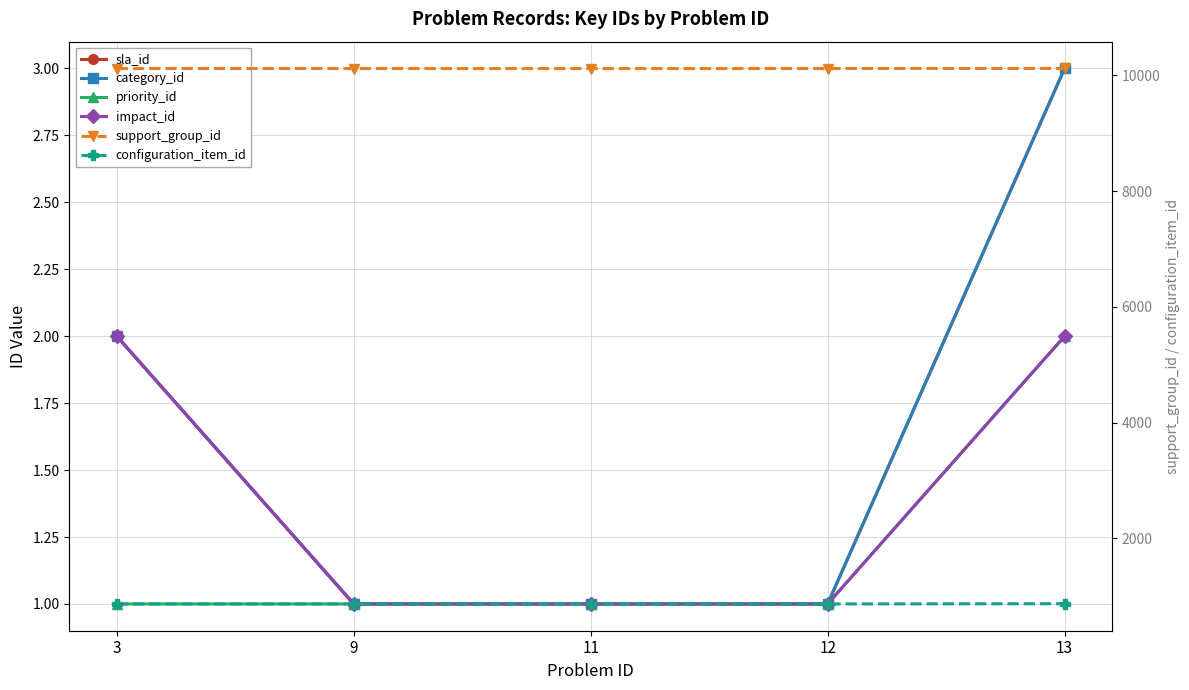

Rank the series at 3 from highest to lowest value.

support_group_id, configuration_item_id, sla_id, category_id, impact_id, priority_id